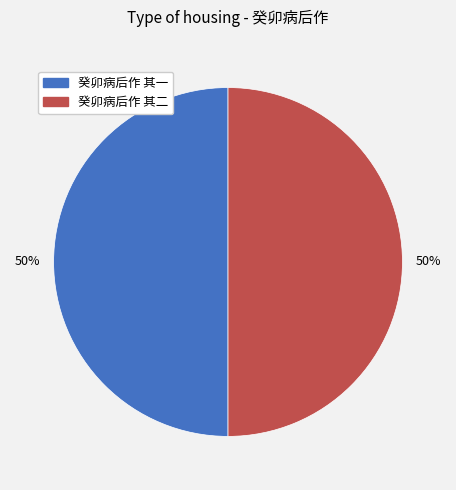

Is it true that 癸卯病后作 其二 is 50% of the pie?

True